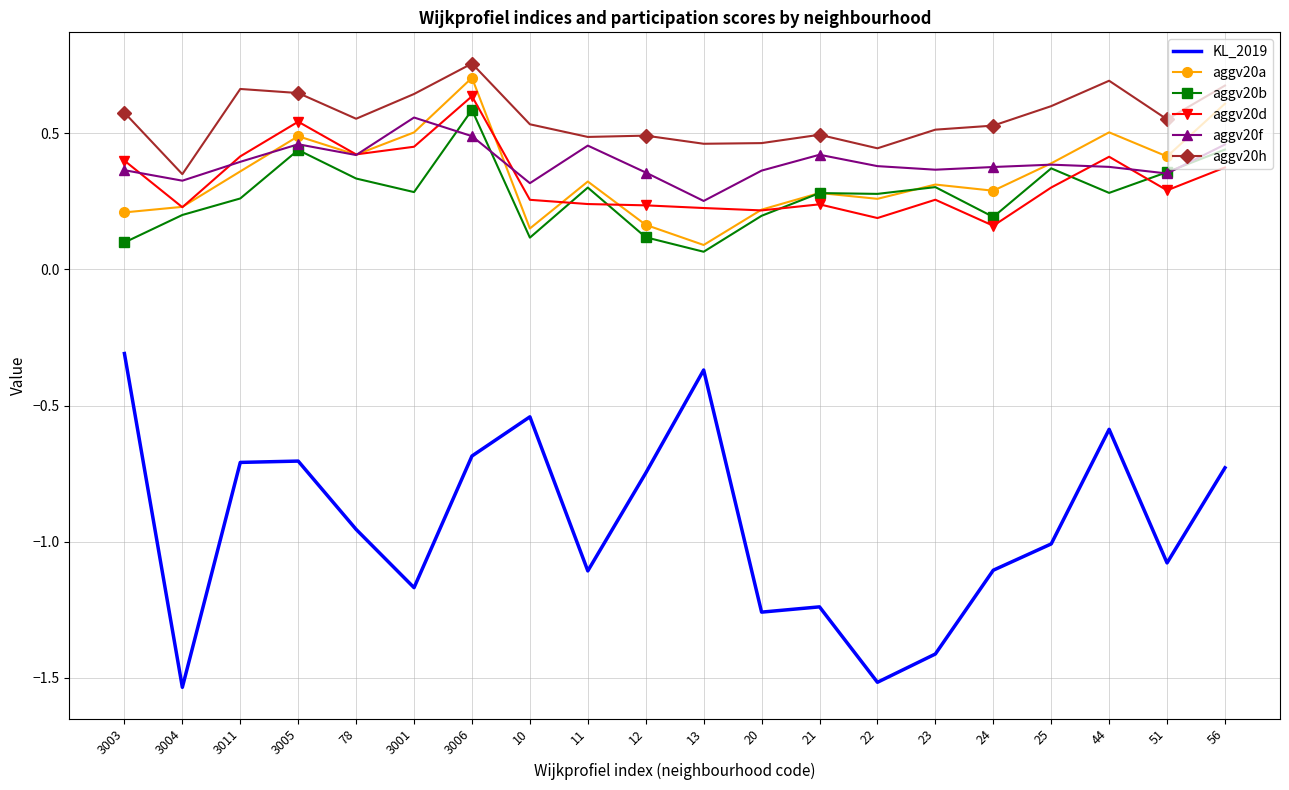

What is the spread (max minus min) of values at 20?

1.7